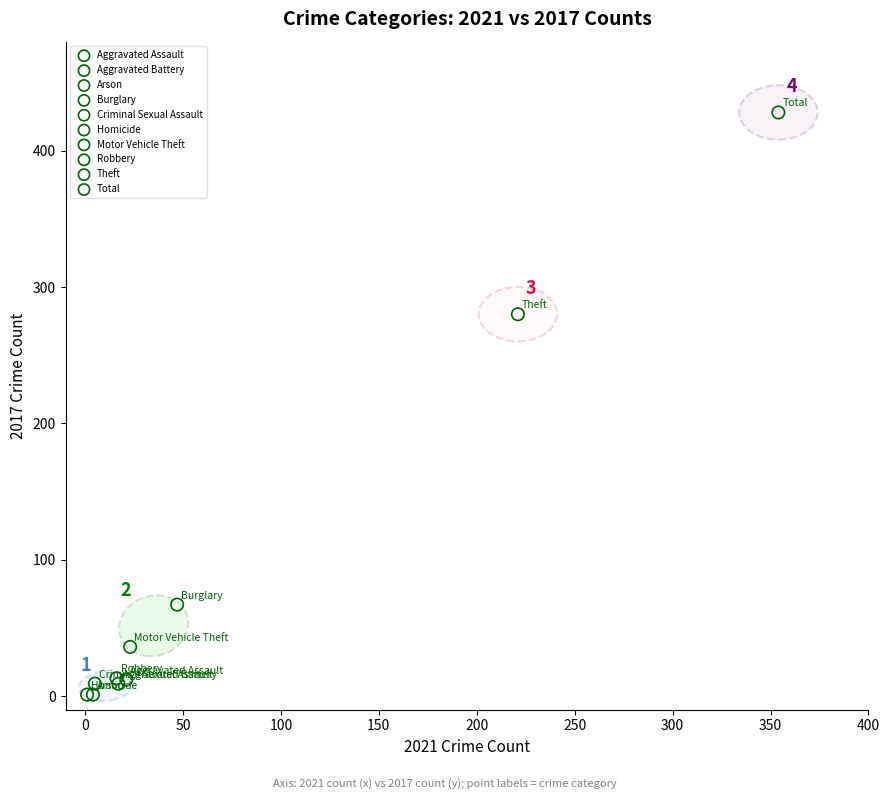

What are all the series names shown in the legend?

Aggravated Assault, Aggravated Battery, Arson, Burglary, Criminal Sexual Assault, Homicide, Motor Vehicle Theft, Robbery, Theft, Total